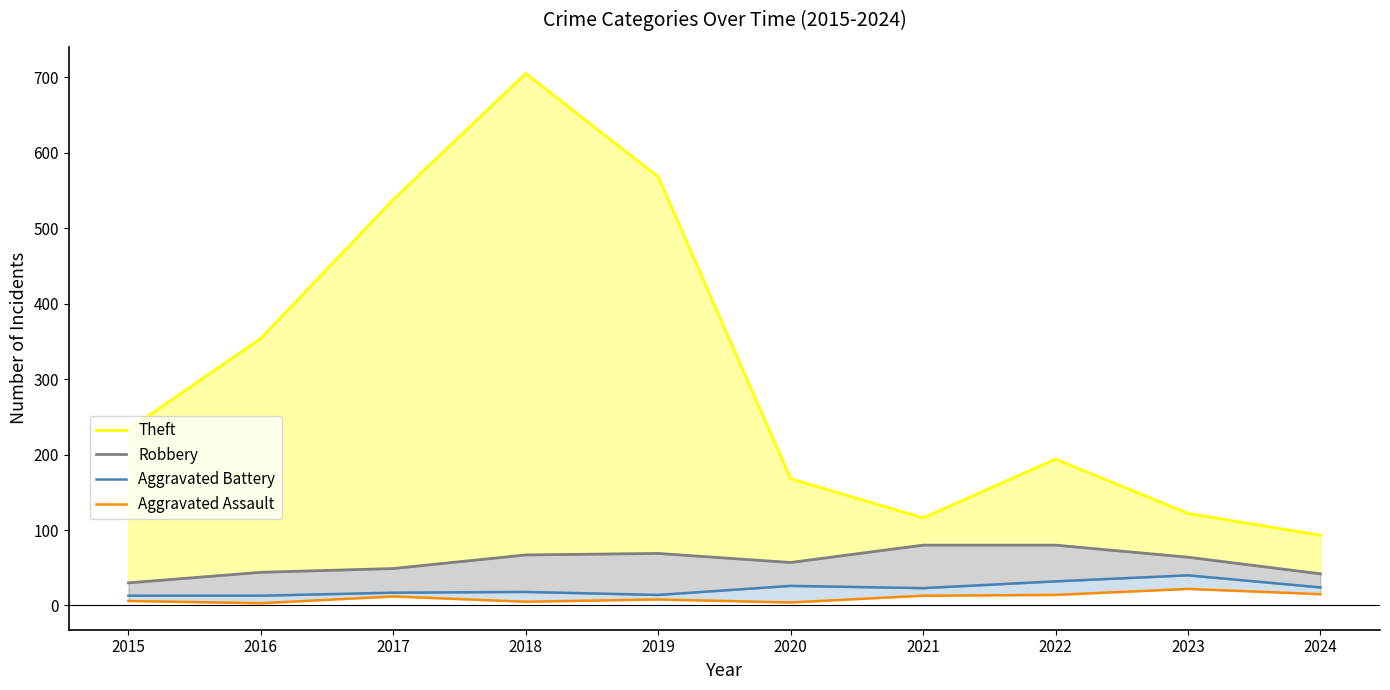

What is the maximum value shown in the chart?

705